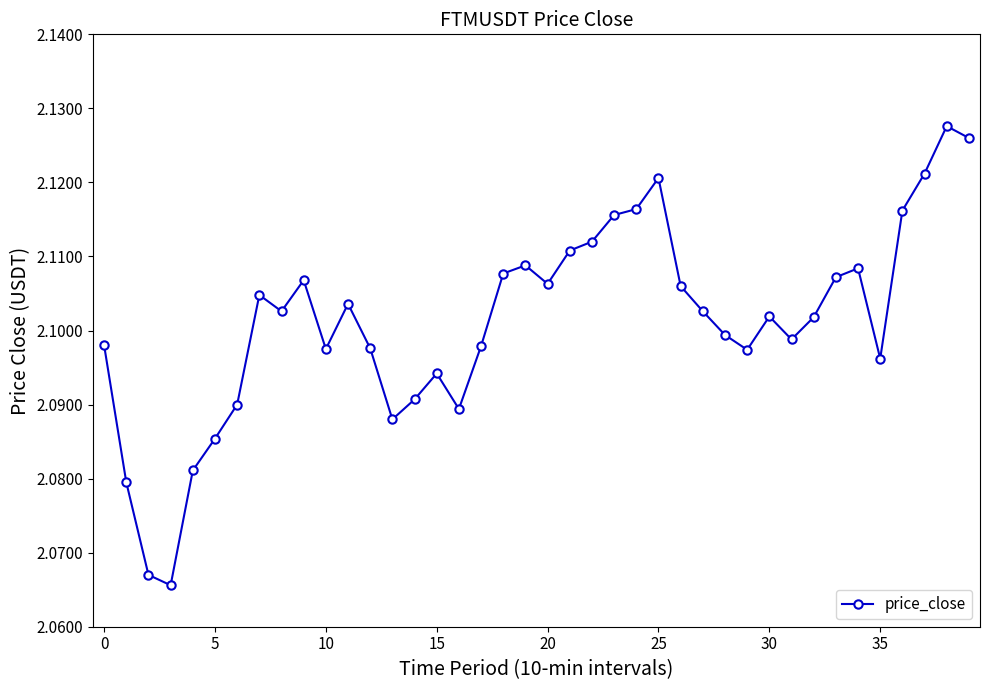

True or false: there are more than 0 points higher than both neighbors.

True